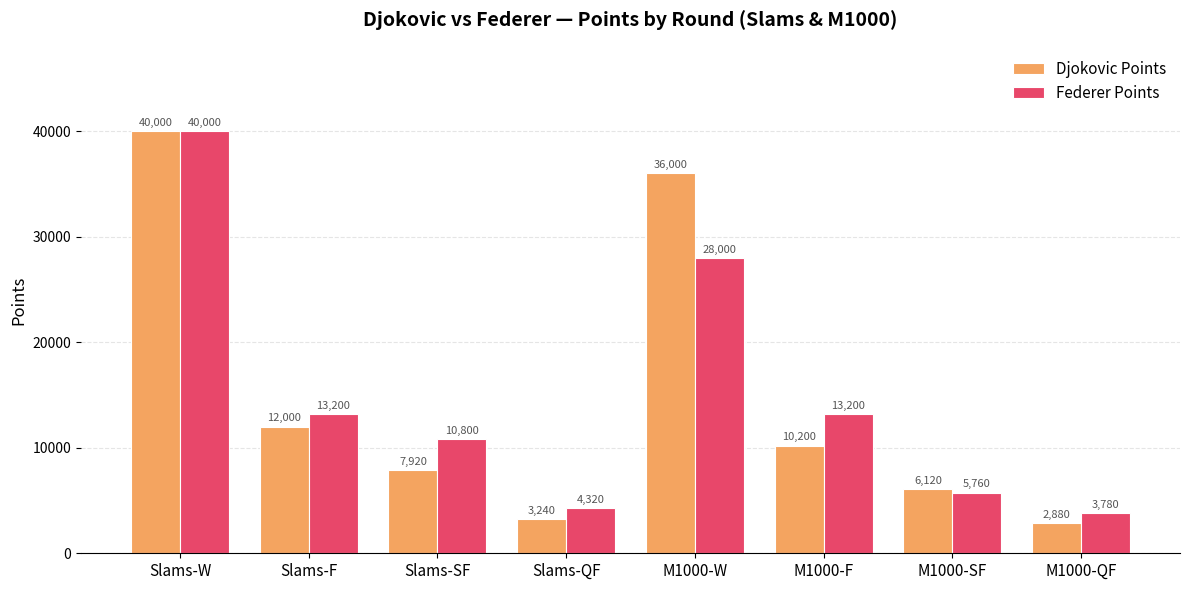

What is the label of the 1st bar from the left?

Slams-W